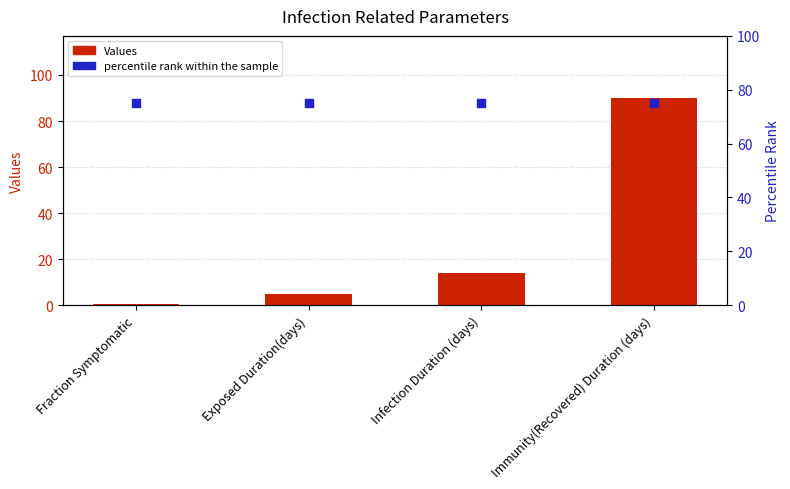

At how many categories does at least one series exceed 27?

4